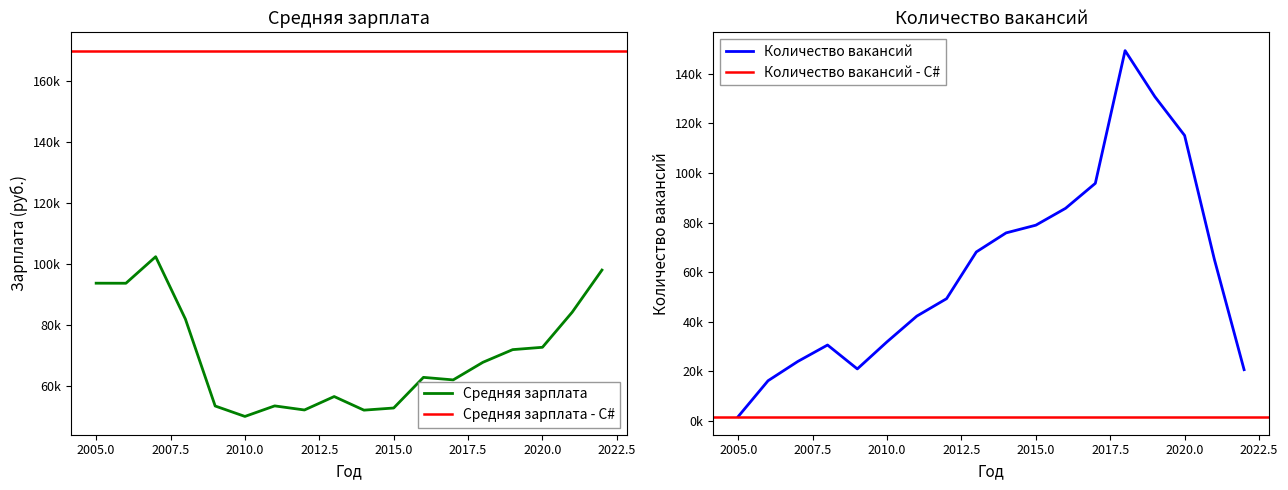

Where does the Средняя зарплата series first go above 67679?

2005